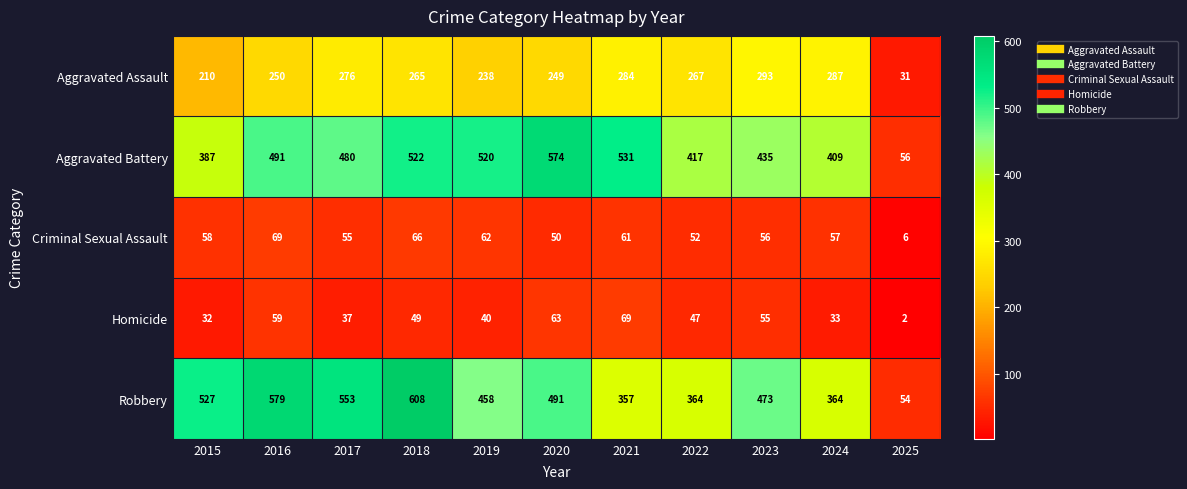

At which category is the sum across all series the highest?

2018